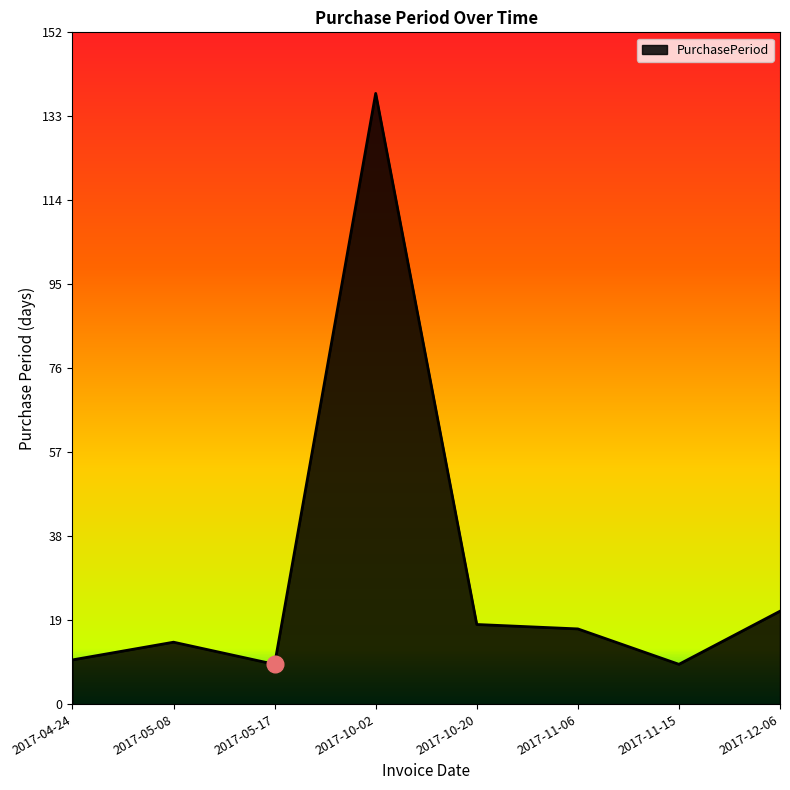

What is the sum of the values at 2017-10-02 and 2017-11-06?

155